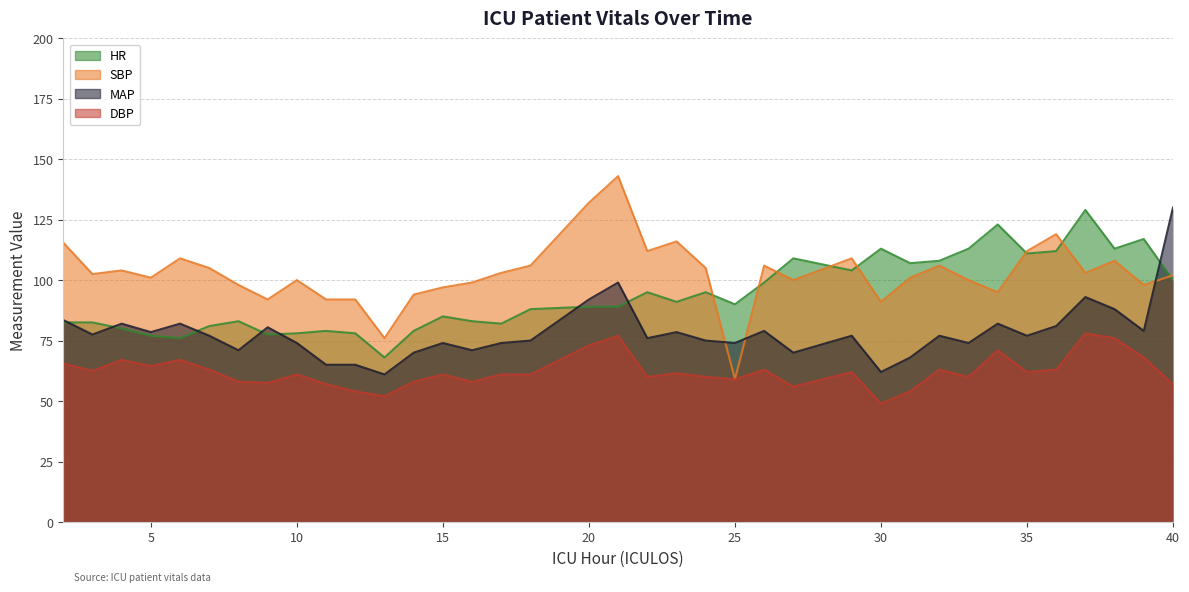

How many categories are shown in the chart?

37